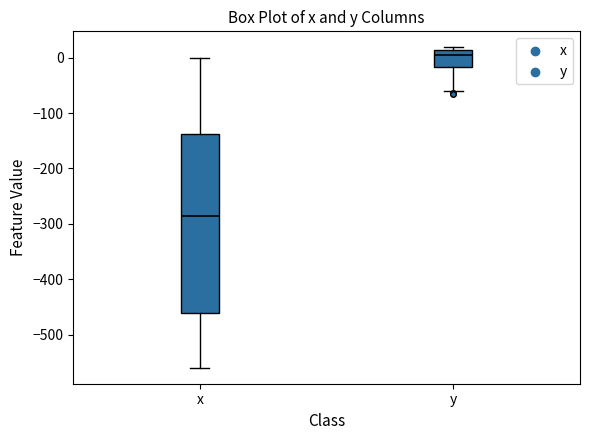

Where does the median line of the box for x sit on the y-axis? The values are not printed on the chart, so give them approximately, as read against the axis.

-290